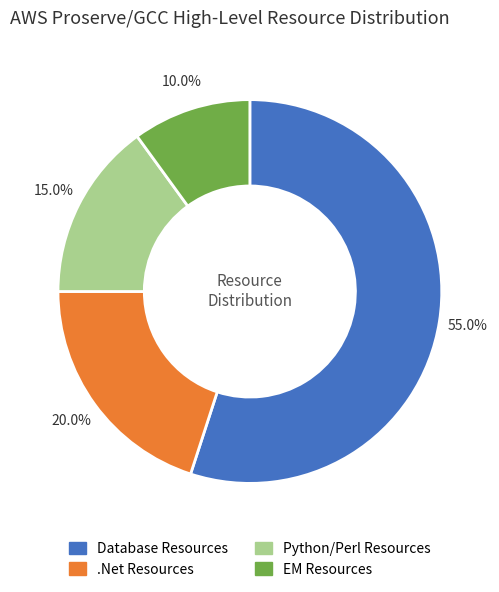

How many slices are in this pie chart?

4